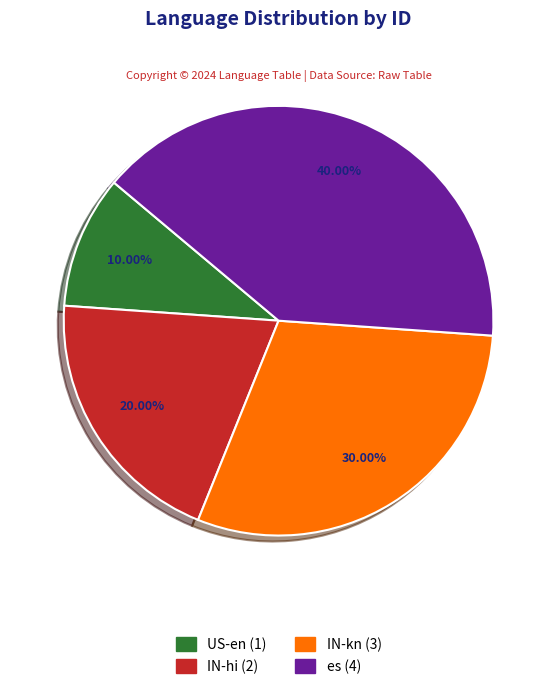

What percentage is the es slice, to the nearest percent?

40%